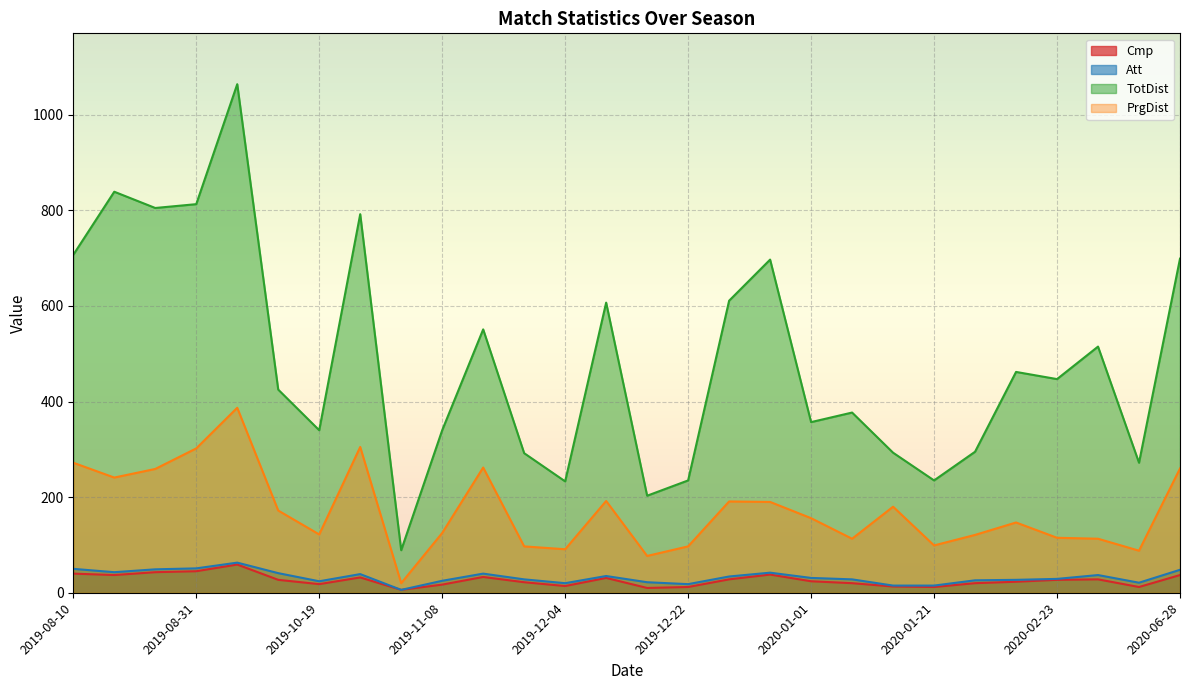

What is the total value across all series at 2020-03-07?

693